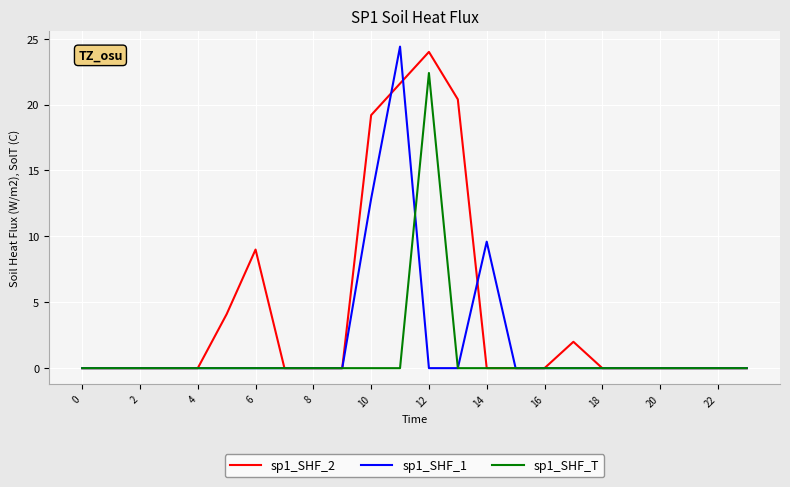

Reading left to right, list all the values displayed in this chart.

sp1_SHF_2: 0.0	0.0	0.0	0.0	0.0	4.1	9.0	0.0	0.0	0.0	19.2	21.6	24.0	20.4	0.0	0.0	0.0	2.0	0.0	0.0	0.0	0.0	0.0	0.0
sp1_SHF_1: 0.0	0.0	0.0	0.0	0.0	0.0	0.0	0.0	0.0	0.0	12.9	24.4	0.0	0.0	9.6	0.0	0.0	0.0	0.0	0.0	0.0	0.0	0.0	0.0
sp1_SHF_T: 0.0	0.0	0.0	0.0	0.0	0.0	0.0	0.0	0.0	0.0	0.0	0.0	22.4	0.0	0.0	0.0	0.0	0.0	0.0	0.0	0.0	0.0	0.0	0.0